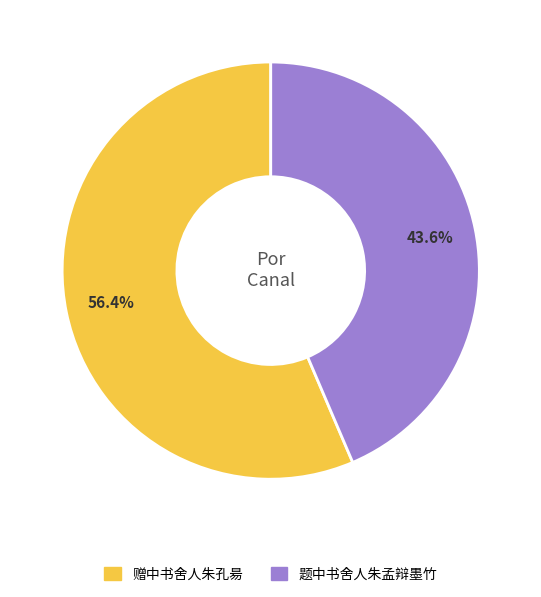

Which has a higher value, 赠中书舍人朱孔昜 or 题中书舍人朱孟辩墨竹?

赠中书舍人朱孔昜